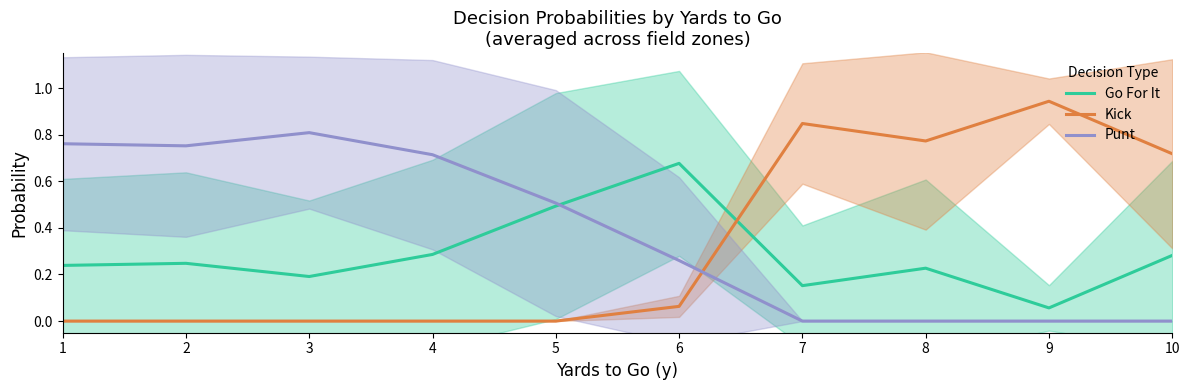

Which series has the largest total across all categories?

Punt